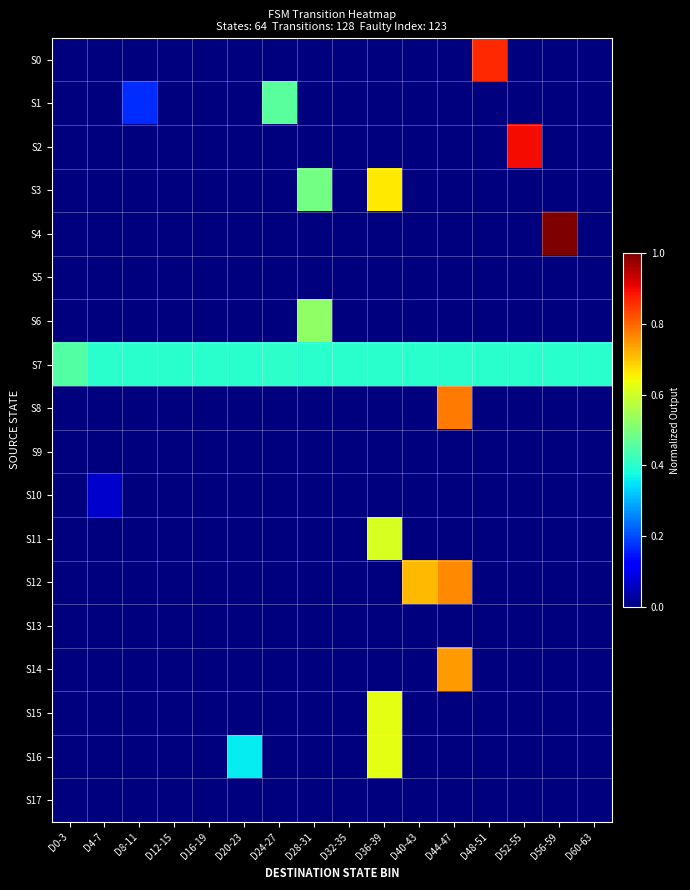

Reading right to left, what are all the values shown in this chart?

S0: D60-63=0.0	D56-59=0.0	D52-55=0.0	D48-51=0.9	D44-47=0.0	D40-43=0.0	D36-39=0.0	D32-35=0.0	D28-31=0.0	D24-27=0.0	D20-23=0.0	D16-19=0.0	D12-15=0.0	D8-11=0.0	D4-7=0.0	D0-3=0.0
S1: D60-63=0.0	D56-59=0.0	D52-55=0.0	D48-51=0.0	D44-47=0.0	D40-43=0.0	D36-39=0.0	D32-35=0.0	D28-31=0.0	D24-27=0.5	D20-23=0.0	D16-19=0.0	D12-15=0.0	D8-11=0.2	D4-7=0.0	D0-3=0.0
S2: D60-63=0.0	D56-59=0.0	D52-55=0.9	D48-51=0.0	D44-47=0.0	D40-43=0.0	D36-39=0.0	D32-35=0.0	D28-31=0.0	D24-27=0.0	D20-23=0.0	D16-19=0.0	D12-15=0.0	D8-11=0.0	D4-7=0.0	D0-3=0.0
S3: D60-63=0.0	D56-59=0.0	D52-55=0.0	D48-51=0.0	D44-47=0.0	D40-43=0.0	D36-39=0.7	D32-35=0.0	D28-31=0.5	D24-27=0.0	D20-23=0.0	D16-19=0.0	D12-15=0.0	D8-11=0.0	D4-7=0.0	D0-3=0.0
S4: D60-63=0.0	D56-59=1.0	D52-55=0.0	D48-51=0.0	D44-47=0.0	D40-43=0.0	D36-39=0.0	D32-35=0.0	D28-31=0.0	D24-27=0.0	D20-23=0.0	D16-19=0.0	D12-15=0.0	D8-11=0.0	D4-7=0.0	D0-3=0.0
S5: D60-63=0.0	D56-59=0.0	D52-55=0.0	D48-51=0.0	D44-47=0.0	D40-43=0.0	D36-39=0.0	D32-35=0.0	D28-31=0.0	D24-27=0.0	D20-23=0.0	D16-19=0.0	D12-15=0.0	D8-11=0.0	D4-7=0.0	D0-3=0.0
S6: D60-63=0.0	D56-59=0.0	D52-55=0.0	D48-51=0.0	D44-47=0.0	D40-43=0.0	D36-39=0.0	D32-35=0.0	D28-31=0.5	D24-27=0.0	D20-23=0.0	D16-19=0.0	D12-15=0.0	D8-11=0.0	D4-7=0.0	D0-3=0.0
S7: D60-63=0.4	D56-59=0.4	D52-55=0.4	D48-51=0.4	D44-47=0.4	D40-43=0.4	D36-39=0.4	D32-35=0.4	D28-31=0.4	D24-27=0.4	D20-23=0.4	D16-19=0.4	D12-15=0.4	D8-11=0.4	D4-7=0.4	D0-3=0.5
S8: D60-63=0.0	D56-59=0.0	D52-55=0.0	D48-51=0.0	D44-47=0.8	D40-43=0.0	D36-39=0.0	D32-35=0.0	D28-31=0.0	D24-27=0.0	D20-23=0.0	D16-19=0.0	D12-15=0.0	D8-11=0.0	D4-7=0.0	D0-3=0.0
S9: D60-63=0.0	D56-59=0.0	D52-55=0.0	D48-51=0.0	D44-47=0.0	D40-43=0.0	D36-39=0.0	D32-35=0.0	D28-31=0.0	D24-27=0.0	D20-23=0.0	D16-19=0.0	D12-15=0.0	D8-11=0.0	D4-7=0.0	D0-3=0.0
S10: D60-63=0.0	D56-59=0.0	D52-55=0.0	D48-51=0.0	D44-47=0.0	D40-43=0.0	D36-39=0.0	D32-35=0.0	D28-31=0.0	D24-27=0.0	D20-23=0.0	D16-19=0.0	D12-15=0.0	D8-11=0.0	D4-7=0.1	D0-3=0.0
S11: D60-63=0.0	D56-59=0.0	D52-55=0.0	D48-51=0.0	D44-47=0.0	D40-43=0.0	D36-39=0.6	D32-35=0.0	D28-31=0.0	D24-27=0.0	D20-23=0.0	D16-19=0.0	D12-15=0.0	D8-11=0.0	D4-7=0.0	D0-3=0.0
S12: D60-63=0.0	D56-59=0.0	D52-55=0.0	D48-51=0.0	D44-47=0.8	D40-43=0.7	D36-39=0.0	D32-35=0.0	D28-31=0.0	D24-27=0.0	D20-23=0.0	D16-19=0.0	D12-15=0.0	D8-11=0.0	D4-7=0.0	D0-3=0.0
S13: D60-63=0.0	D56-59=0.0	D52-55=0.0	D48-51=0.0	D44-47=0.0	D40-43=0.0	D36-39=0.0	D32-35=0.0	D28-31=0.0	D24-27=0.0	D20-23=0.0	D16-19=0.0	D12-15=0.0	D8-11=0.0	D4-7=0.0	D0-3=0.0
S14: D60-63=0.0	D56-59=0.0	D52-55=0.0	D48-51=0.0	D44-47=0.7	D40-43=0.0	D36-39=0.0	D32-35=0.0	D28-31=0.0	D24-27=0.0	D20-23=0.0	D16-19=0.0	D12-15=0.0	D8-11=0.0	D4-7=0.0	D0-3=0.0
S15: D60-63=0.0	D56-59=0.0	D52-55=0.0	D48-51=0.0	D44-47=0.0	D40-43=0.0	D36-39=0.6	D32-35=0.0	D28-31=0.0	D24-27=0.0	D20-23=0.0	D16-19=0.0	D12-15=0.0	D8-11=0.0	D4-7=0.0	D0-3=0.0
S16: D60-63=0.0	D56-59=0.0	D52-55=0.0	D48-51=0.0	D44-47=0.0	D40-43=0.0	D36-39=0.6	D32-35=0.0	D28-31=0.0	D24-27=0.0	D20-23=0.4	D16-19=0.0	D12-15=0.0	D8-11=0.0	D4-7=0.0	D0-3=0.0
S17: D60-63=0.0	D56-59=0.0	D52-55=0.0	D48-51=0.0	D44-47=0.0	D40-43=0.0	D36-39=0.0	D32-35=0.0	D28-31=0.0	D24-27=0.0	D20-23=0.0	D16-19=0.0	D12-15=0.0	D8-11=0.0	D4-7=0.0	D0-3=0.0